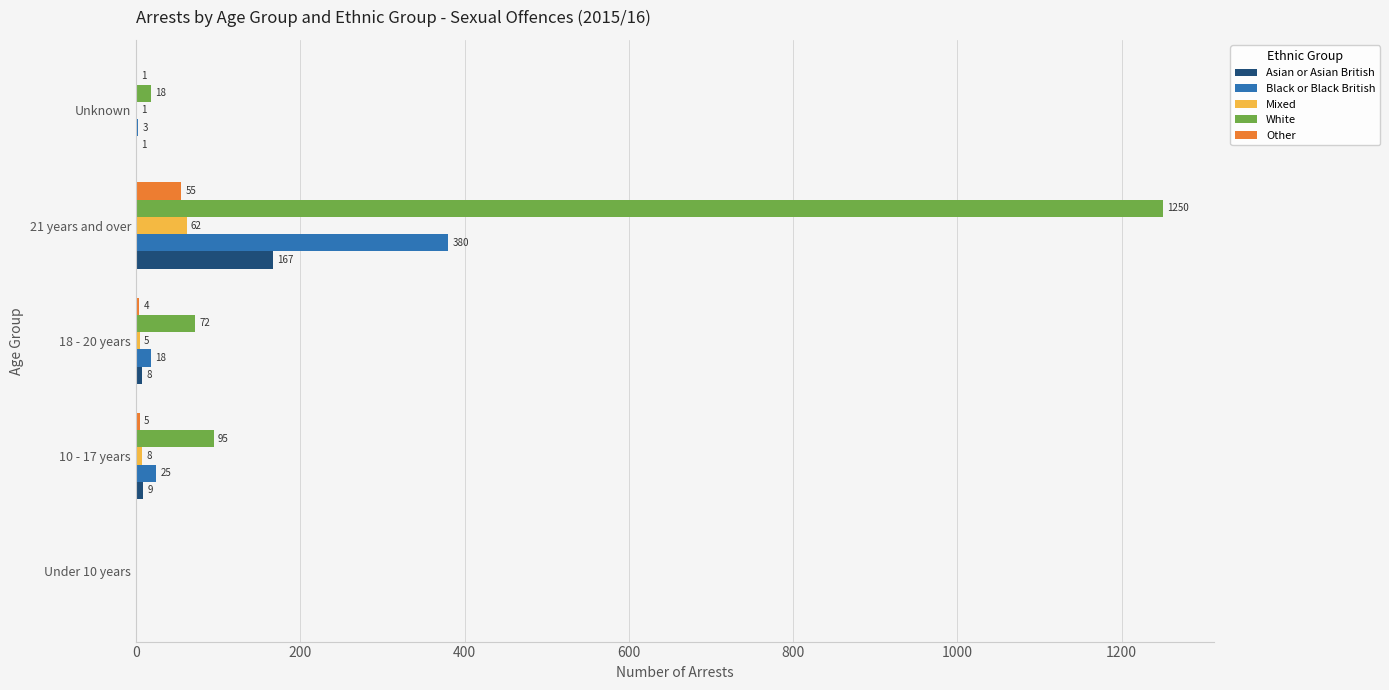

The Black or Black British series shows 25 at 10 - 17 years. True or false?

True